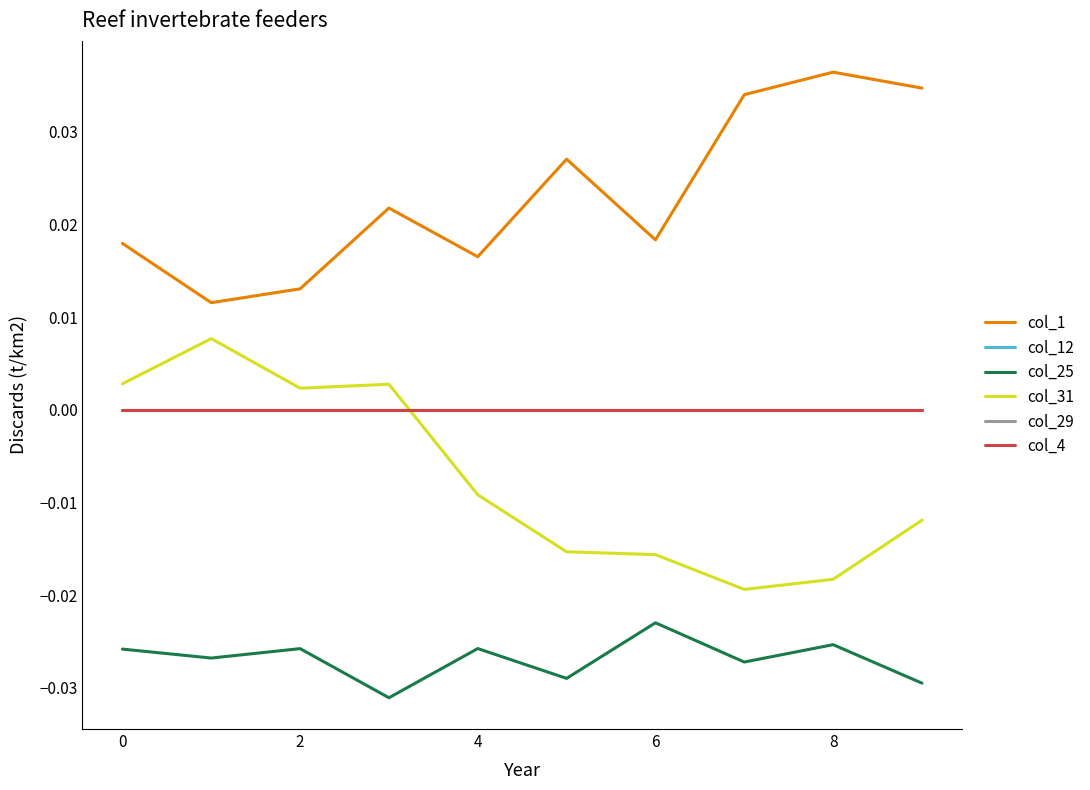

Which series has the widest spread of values?

col_31